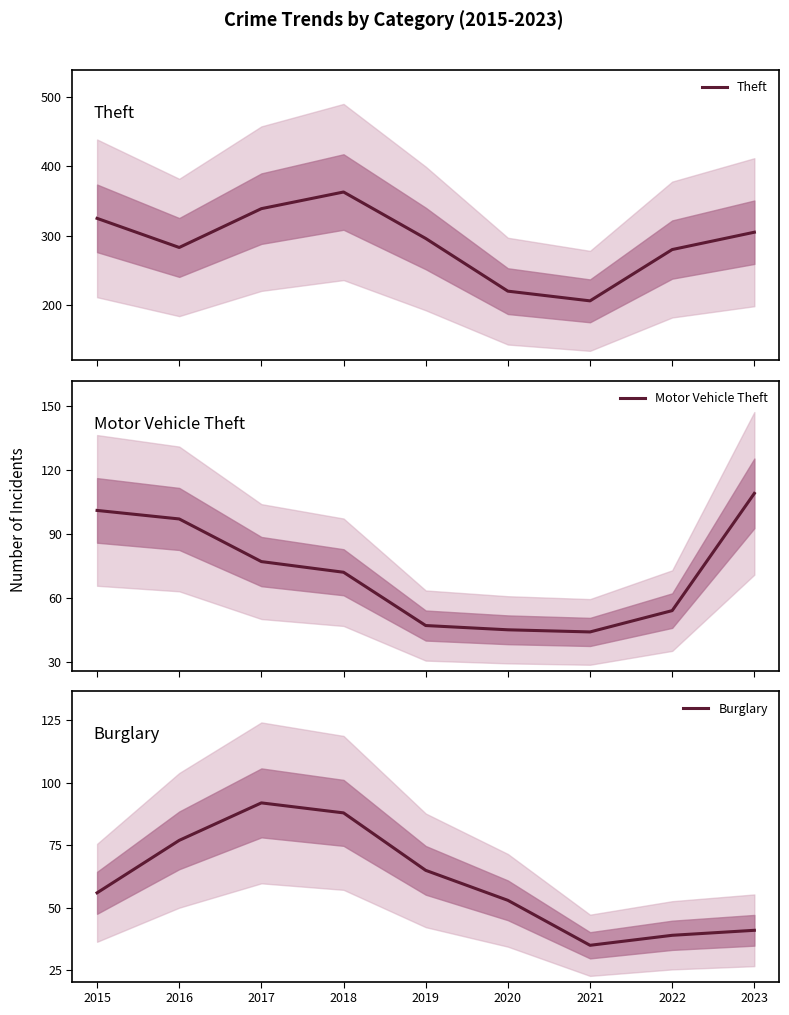

Reading left to right, transcribe all the data shown in this chart.

Theft: 2015=325	2016=283	2017=339	2018=363	2019=296	2020=220	2021=206	2022=280	2023=305
Motor Vehicle Theft: 2015=101	2016=97	2017=77	2018=72	2019=47	2020=45	2021=44	2022=54	2023=109
Burglary: 2015=56	2016=77	2017=92	2018=88	2019=65	2020=53	2021=35	2022=39	2023=41